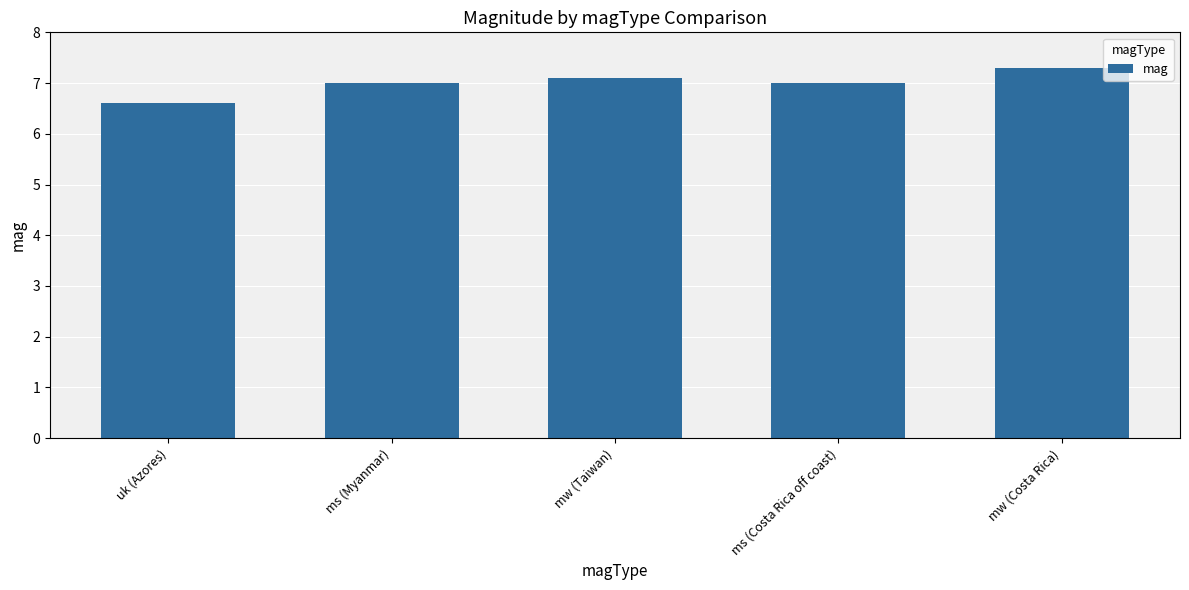

Does the chart contain stacked bars?

No